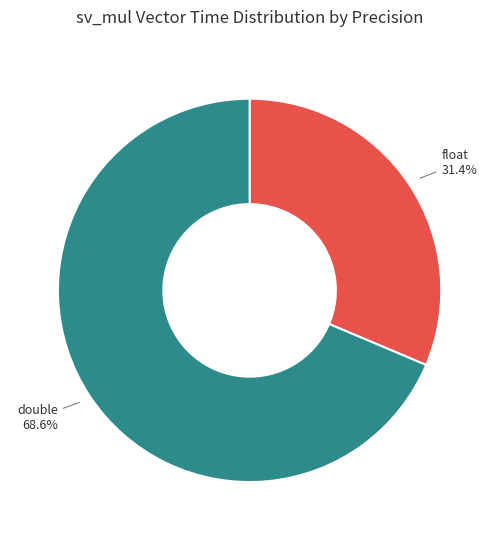

What is the majority slice?

double